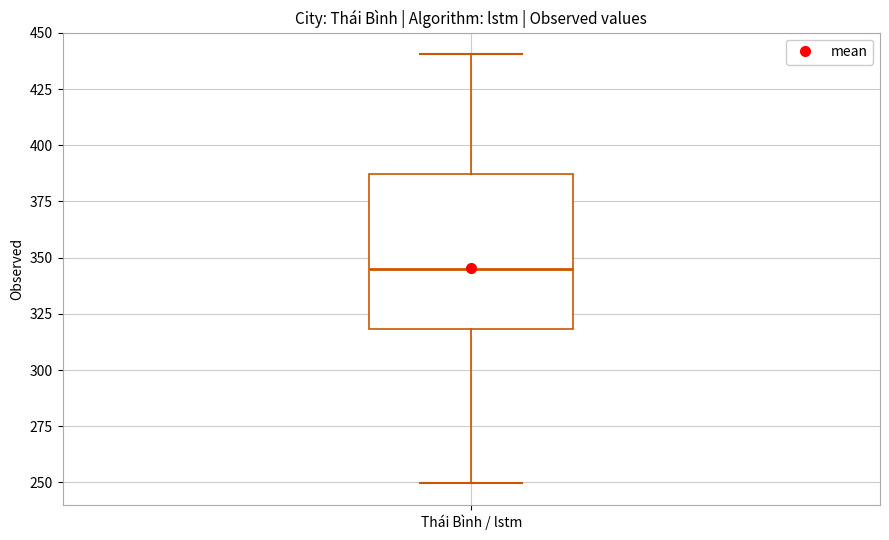

Where does the upper whisker of the box for Thái Bình / lstm end on the y-axis? The values are not printed on the chart, so give them approximately, as read against the axis.

440